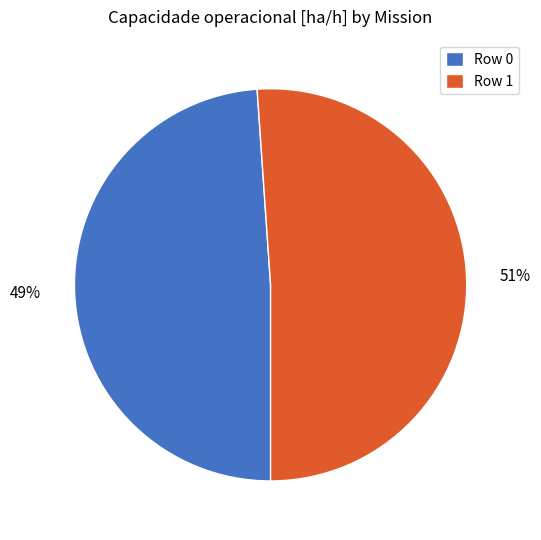

Between Row 0 and Row 1, which is larger?

Row 1